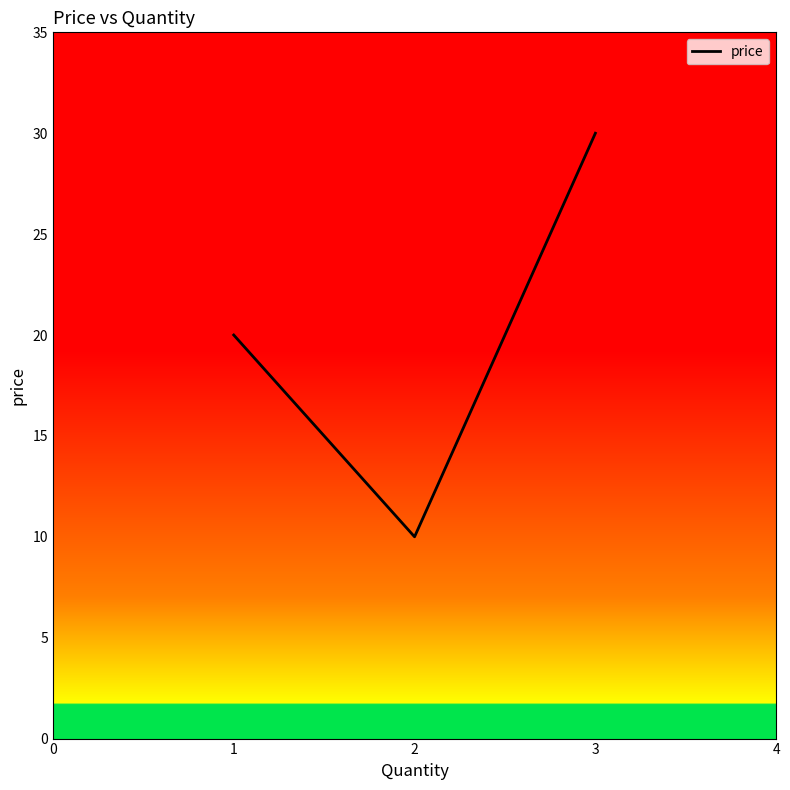

Does the chart have visible grid lines?

No